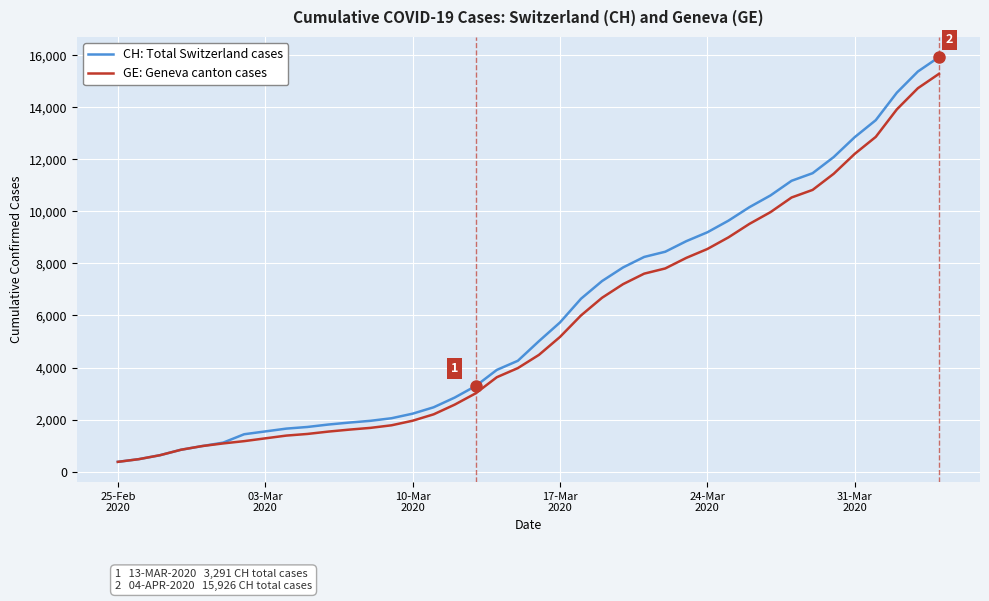

What is the maximum value for CH: Total Switzerland cases?

15926